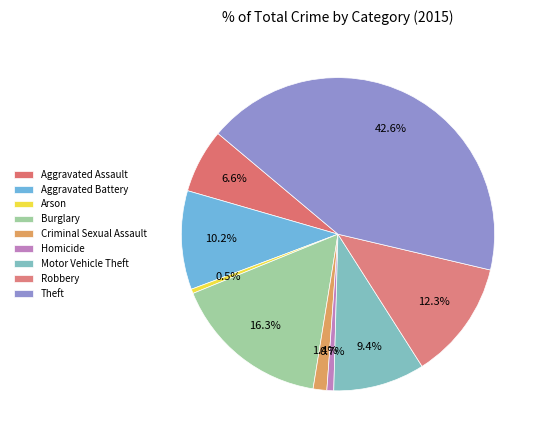

How many segments does this pie chart have?

9